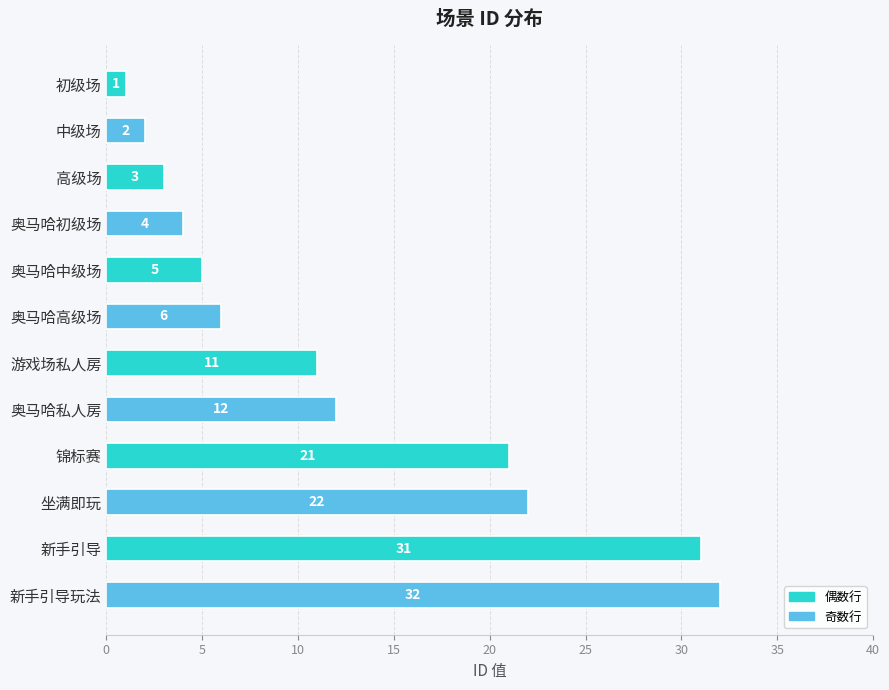

What is the approximate value at 奥马哈高级场?

6